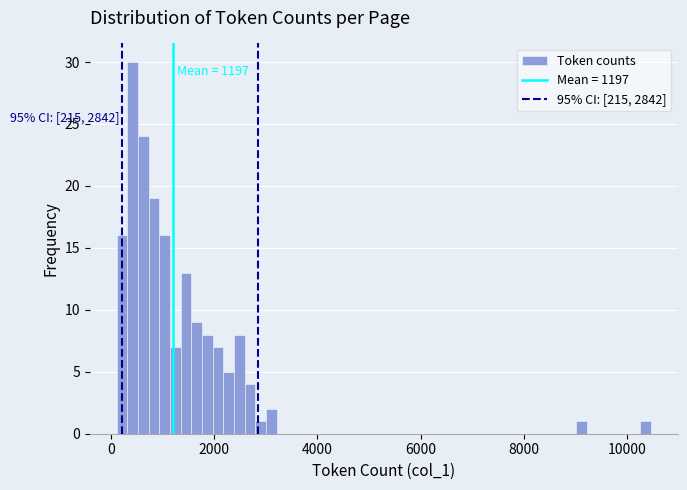

Around what value on the x-axis is the tallest bar? Give the approximate position of its centre, as read against the axis.

400